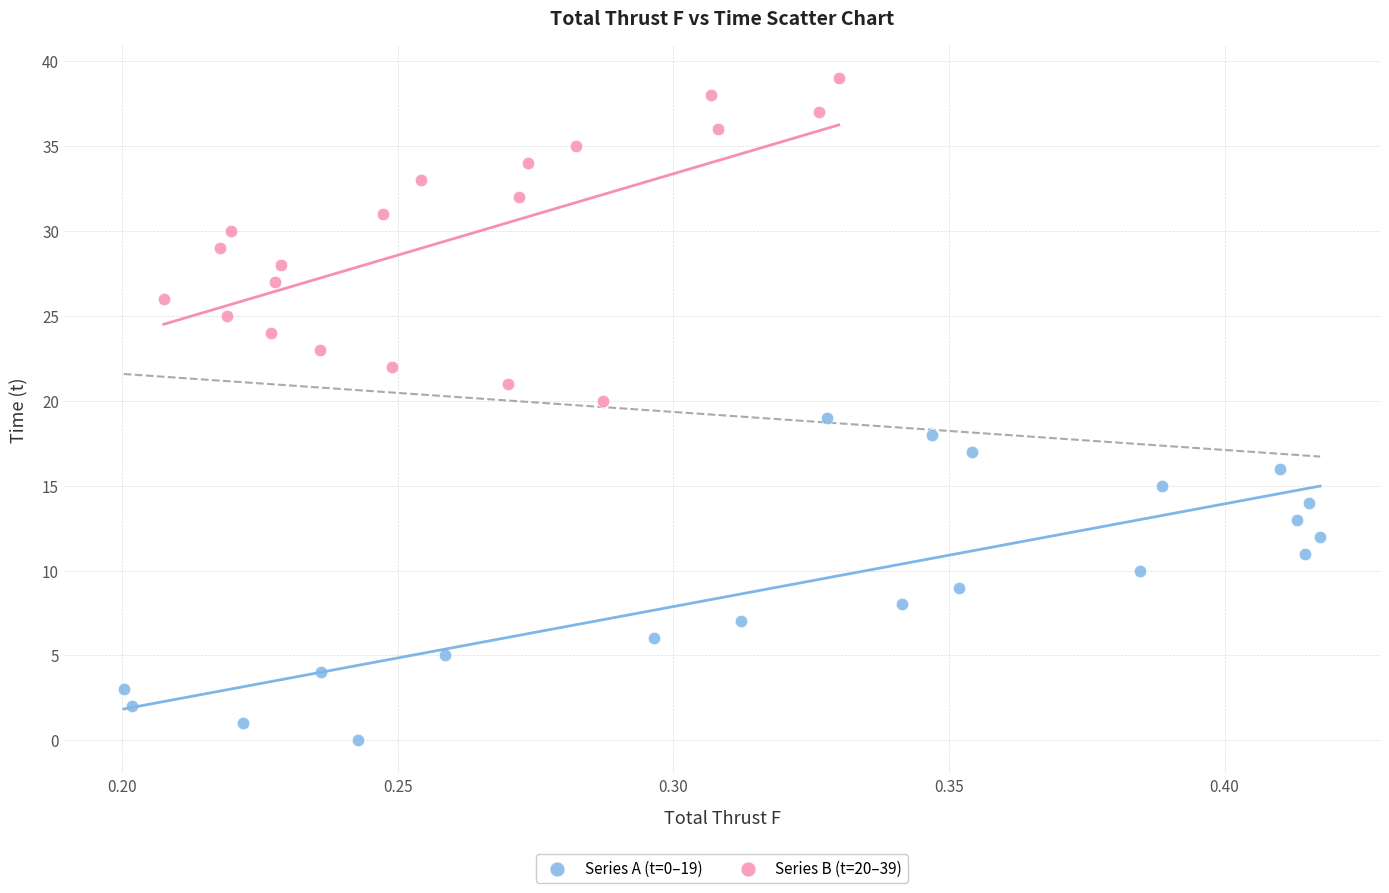

What are all the series names shown in the legend?

Series A (t=0–19), Series B (t=20–39)